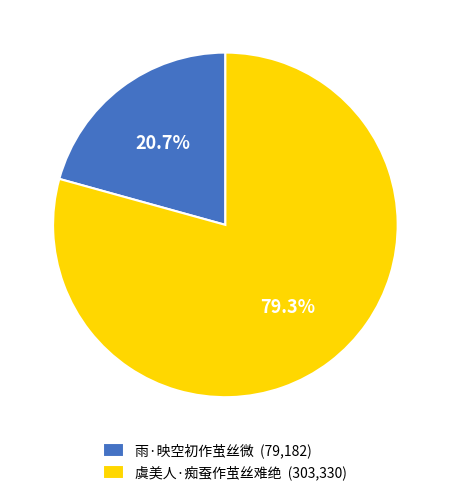

To the nearest percent, what is the difference between the largest and smallest slice percentages?

59%